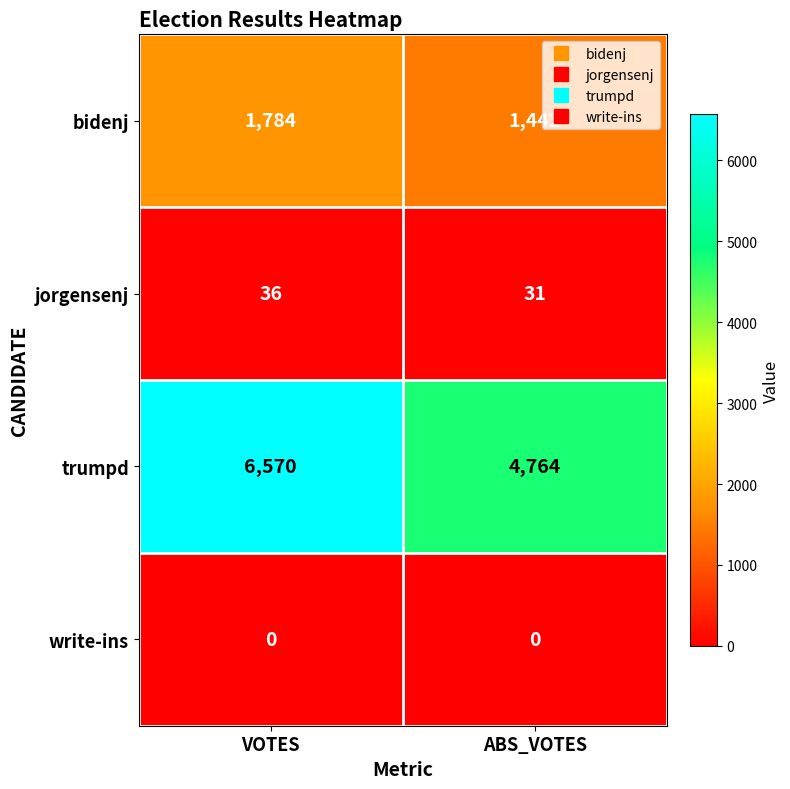

List the series in order of their peak value, highest first.

trumpd, bidenj, jorgensenj, write-ins